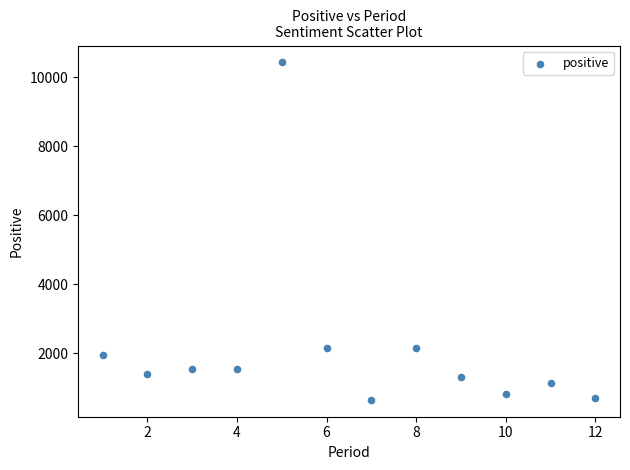

What is the range of X values (max minus min)?

11